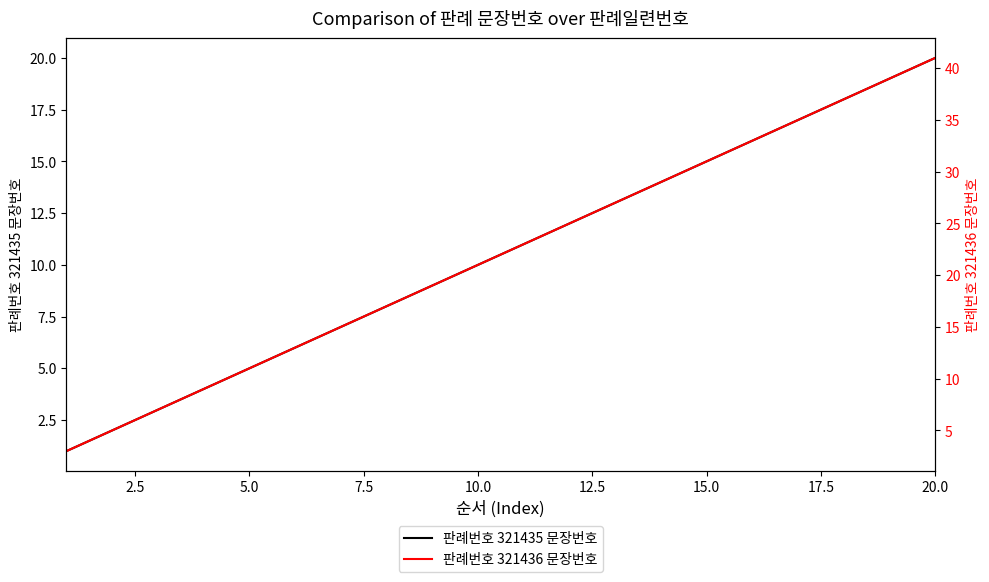

How many categories are shown in the chart?

20